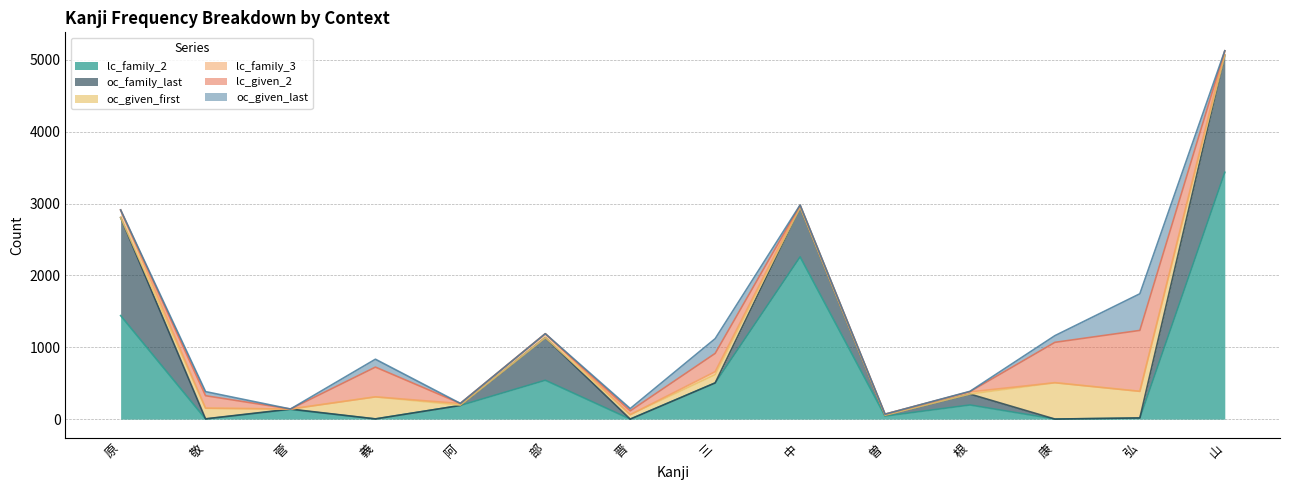

Between 原 and 曽, which series saw the biggest shift?

lc_family_2